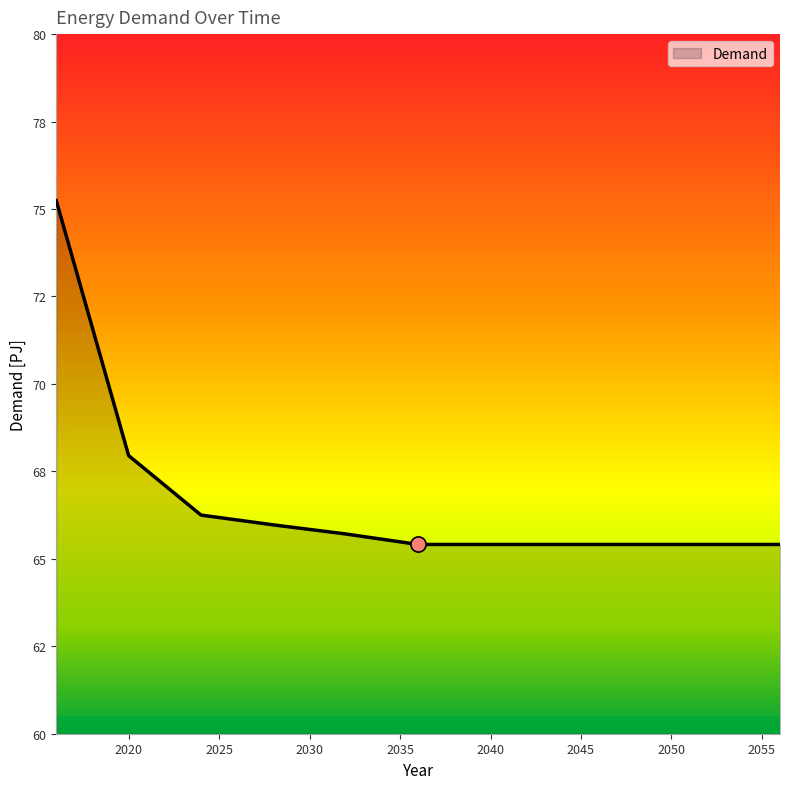

Is this an area chart (filled region under the line)?

Yes